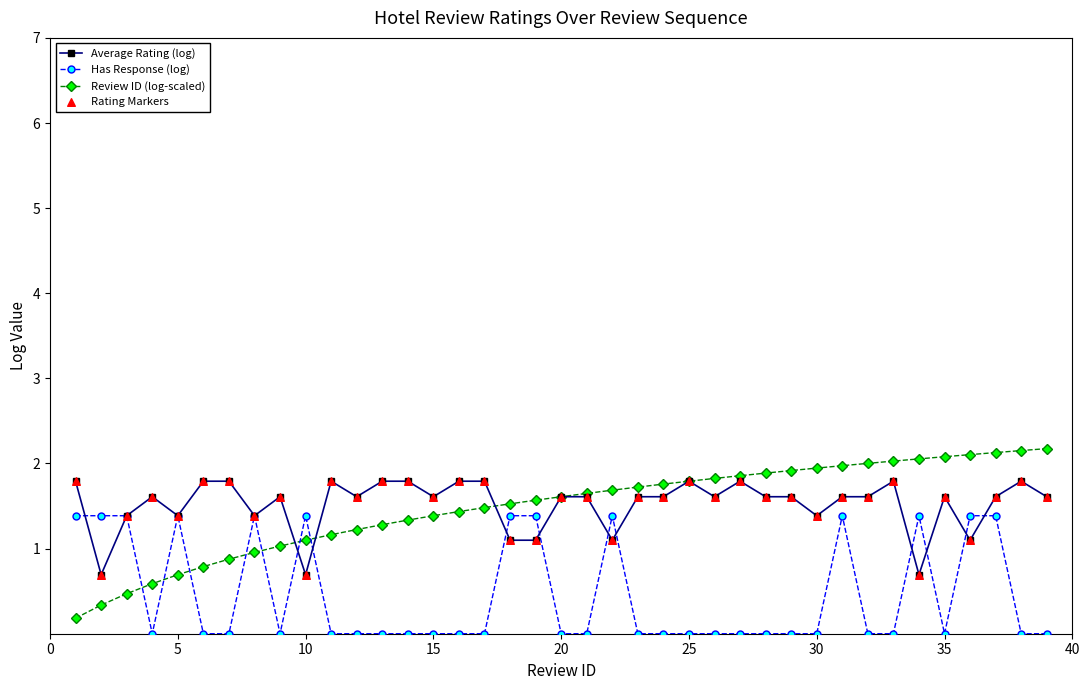

Which series has the largest range (max minus min)?

Review ID (log-scaled)